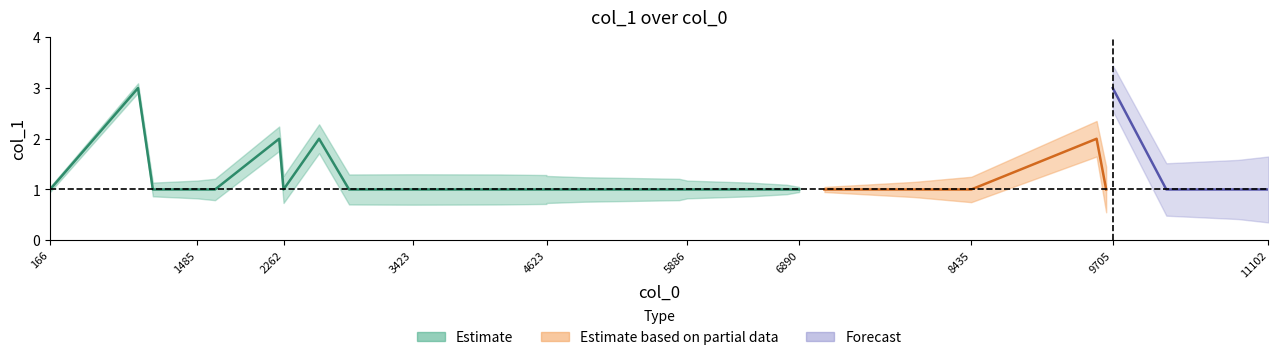

Count the values in the range 1 to 2.

26